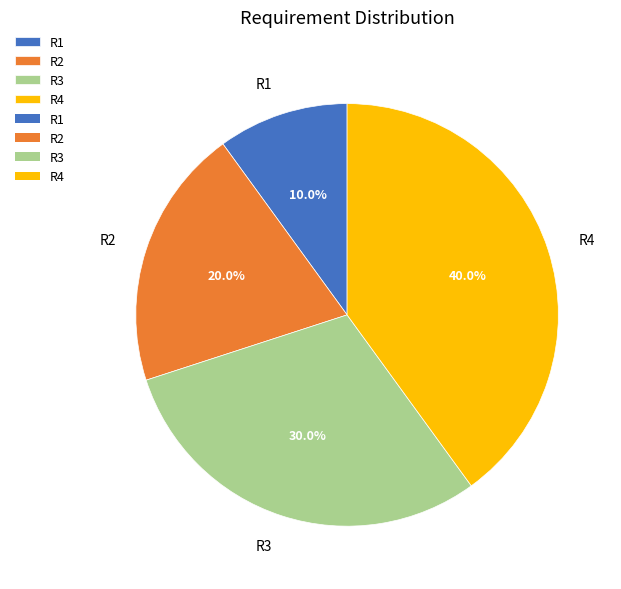

To the nearest percent, what portion does R4 represent?

40%